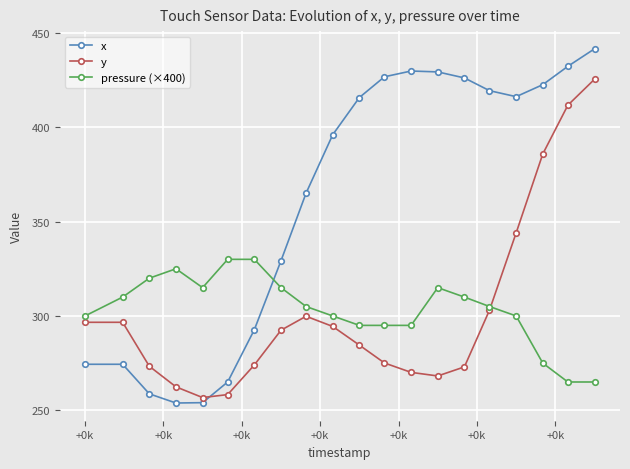

How many data points in x are above 415?

10